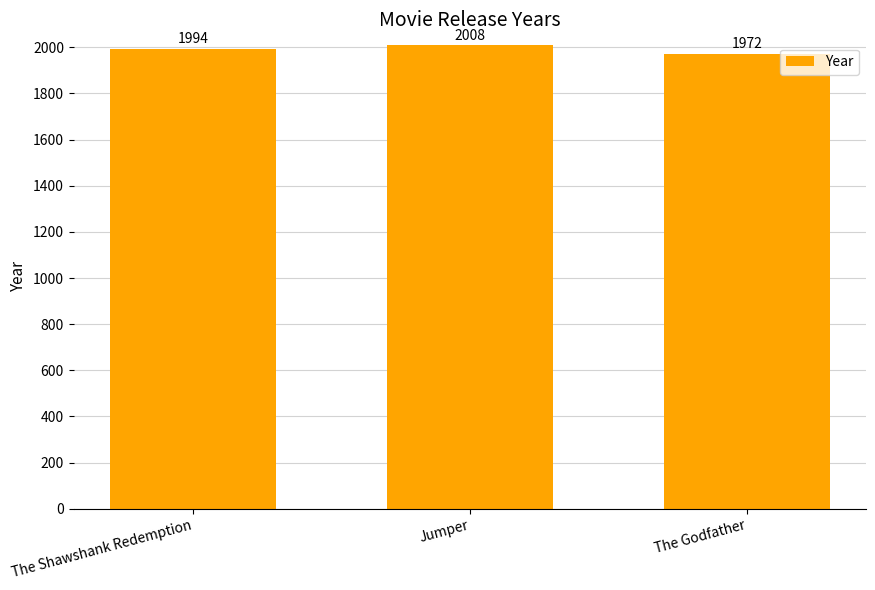

True or false: the data shows 2008 at Jumper.

True